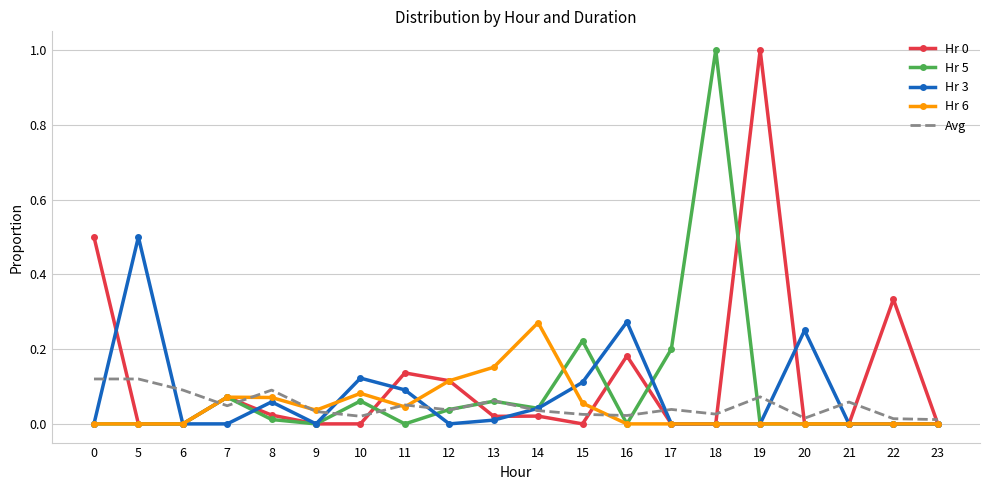

What is the sum of all Hr 5 values?

1.7